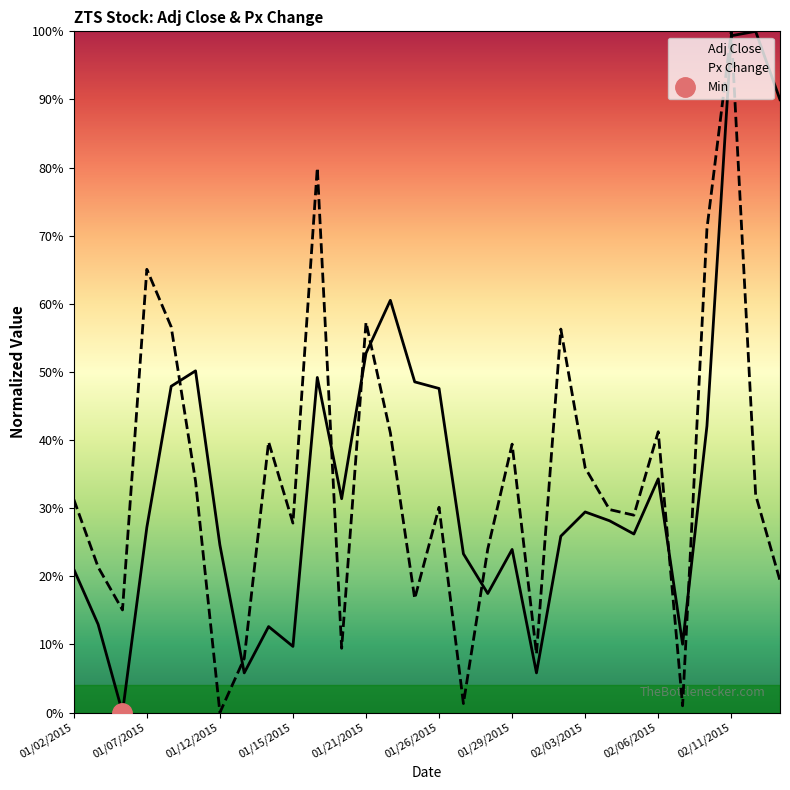

True or false: Px Change and Adj Close cross at least once.

True